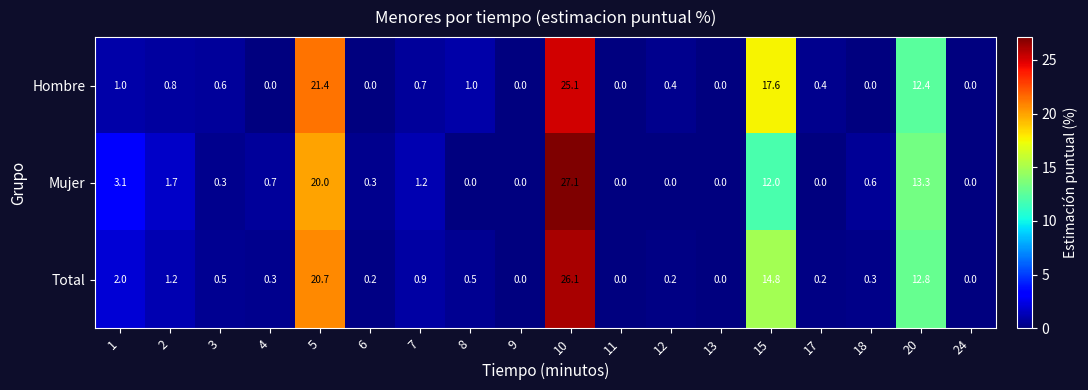

Which series changed the most between 5 and 20?

Hombre